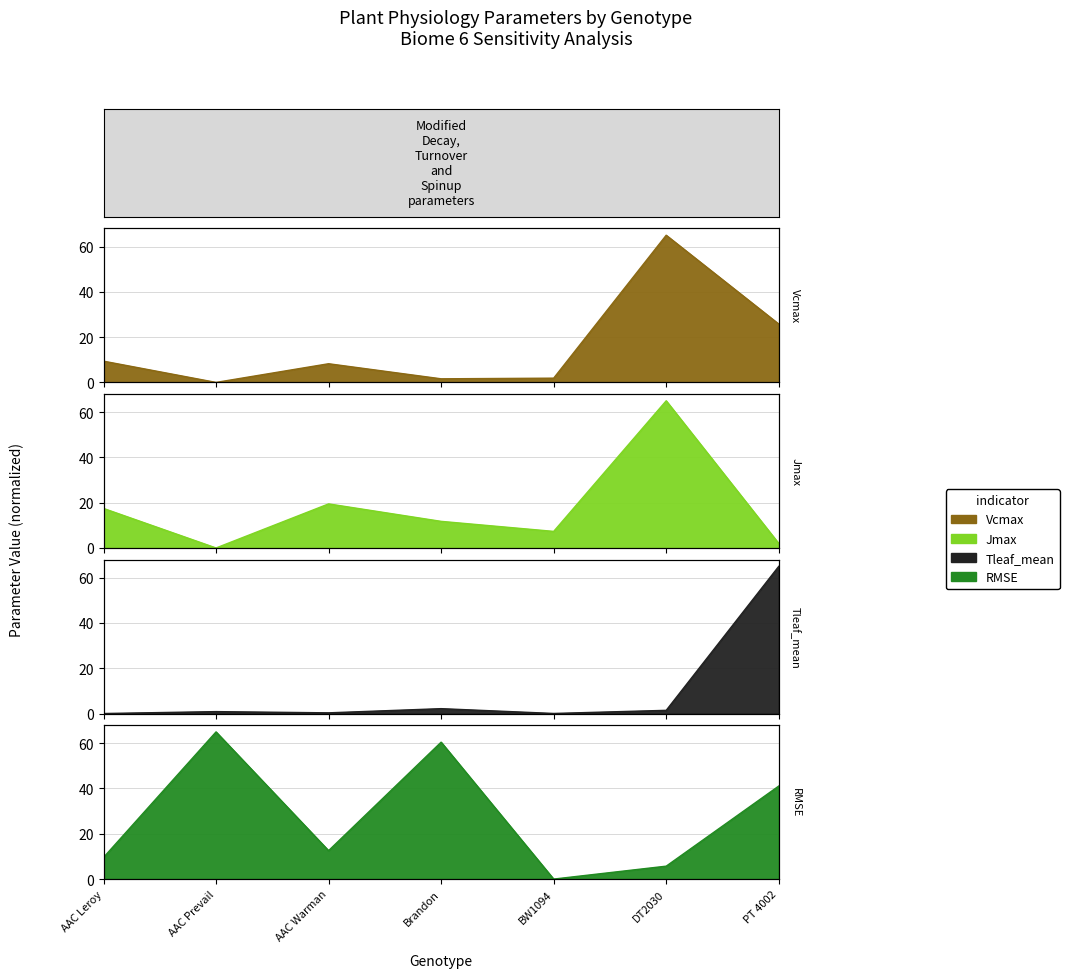

True or false: Jmax and Vcmax cross at least once.

False